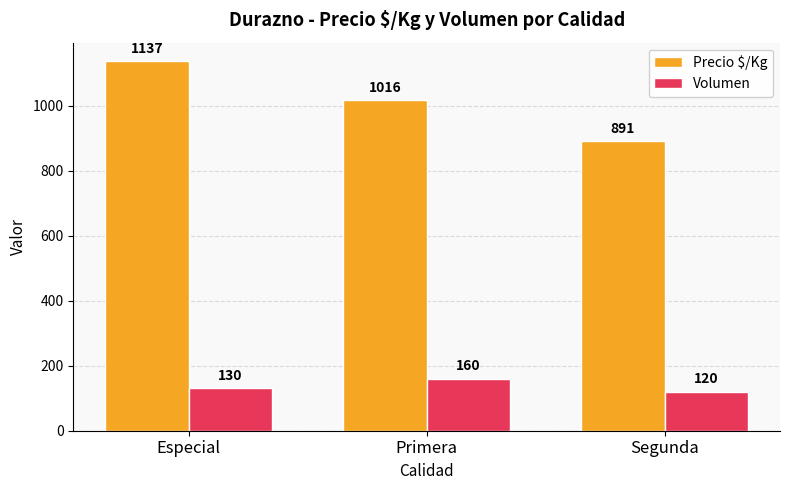

At which category does the chart reach its minimum across all series?

Segunda